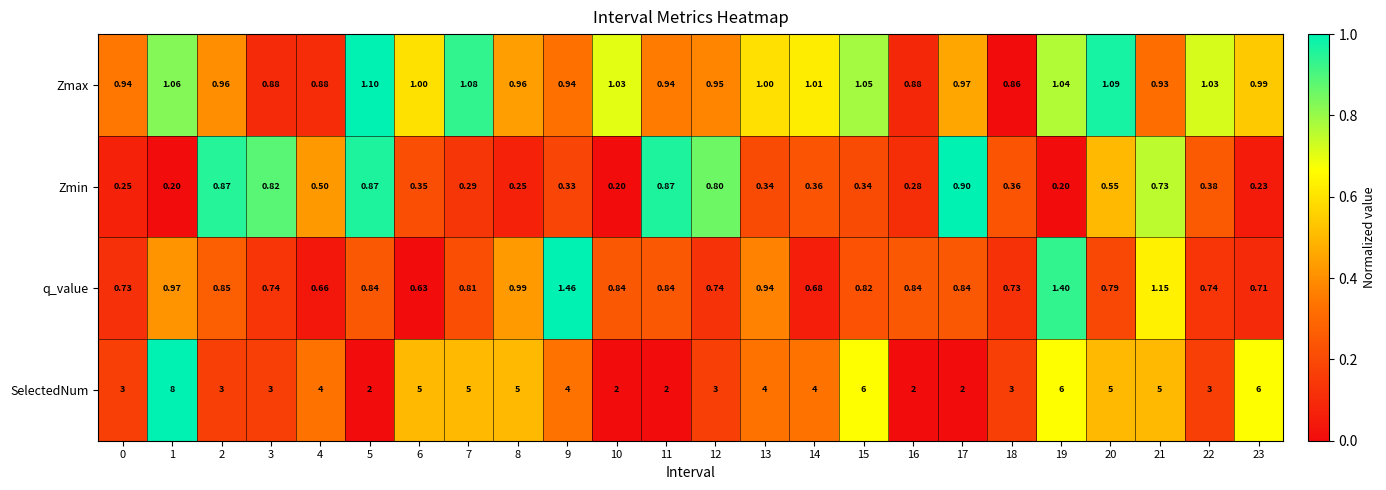

At which category is the sum across all series the highest?

1